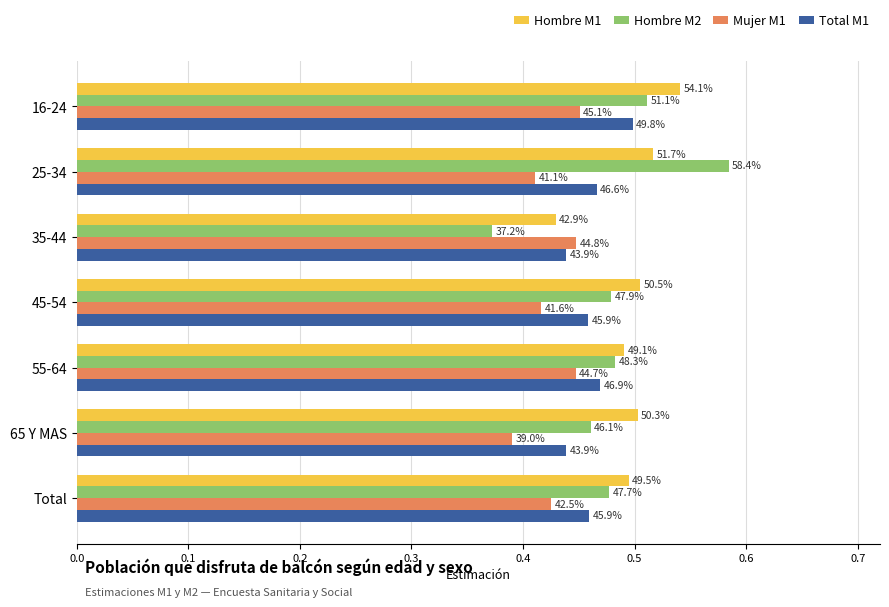

What is the value of the Mujer M1 bar at the 5th from the left?

0.4